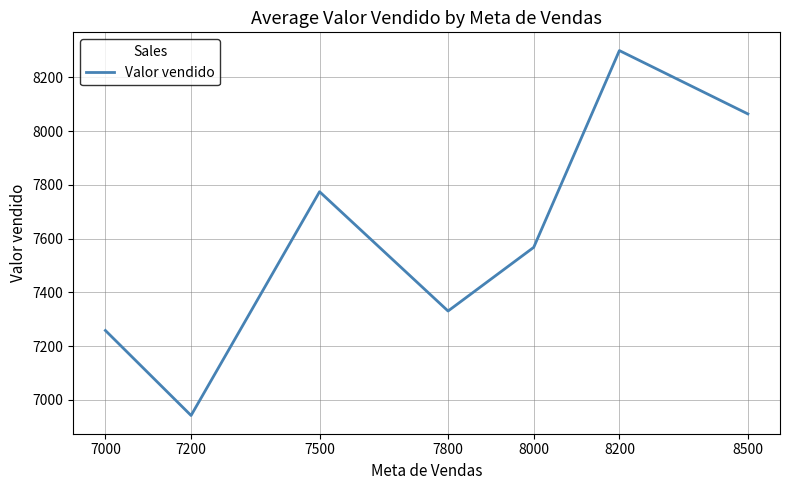

How many distinct data groups are displayed?

1